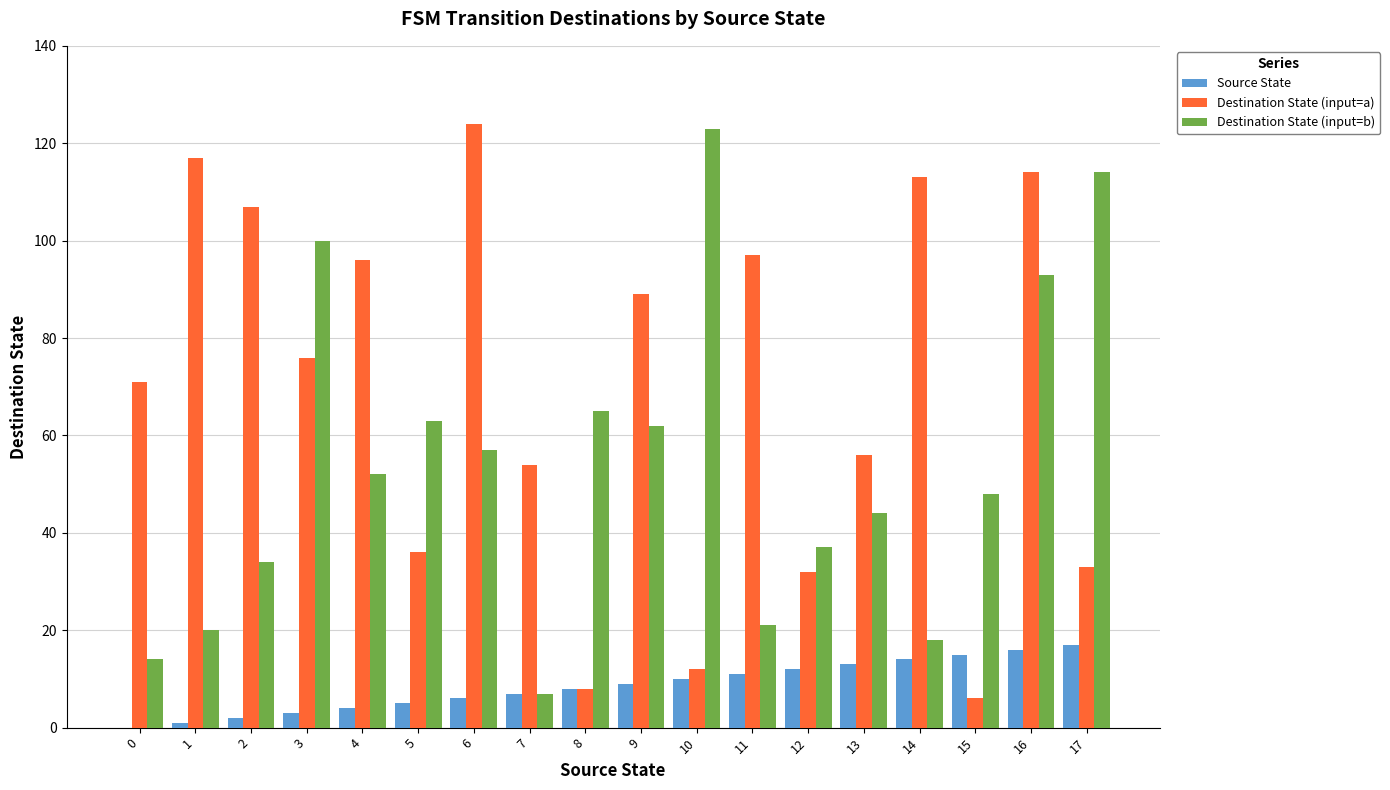

Is the value of Destination State (input=b) at 12 greater than the value of Source State at 16?

Yes